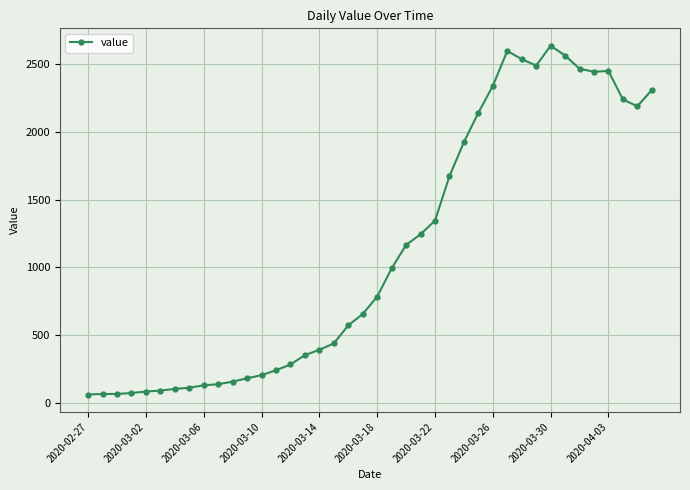

What is the maximum value shown in the chart?

2638